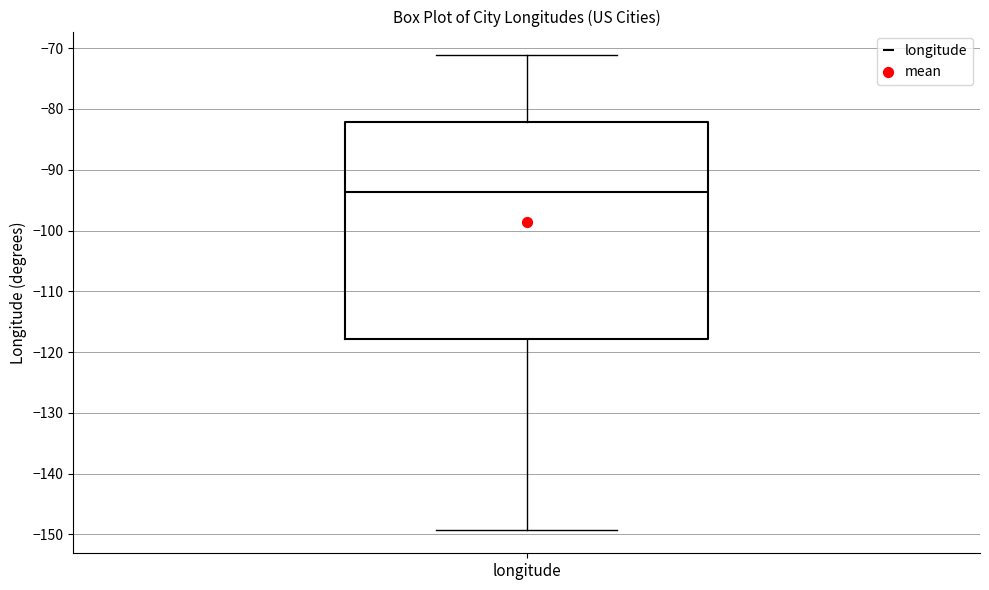

Transcribe this box plot: give where the median line is, the range the box spans, and where the two whiskers end, as read against the y-axis. The values are not printed on the chart, so give them approximately, as read against the axis.

median -94, box -118 to -82, whiskers -149 to -71